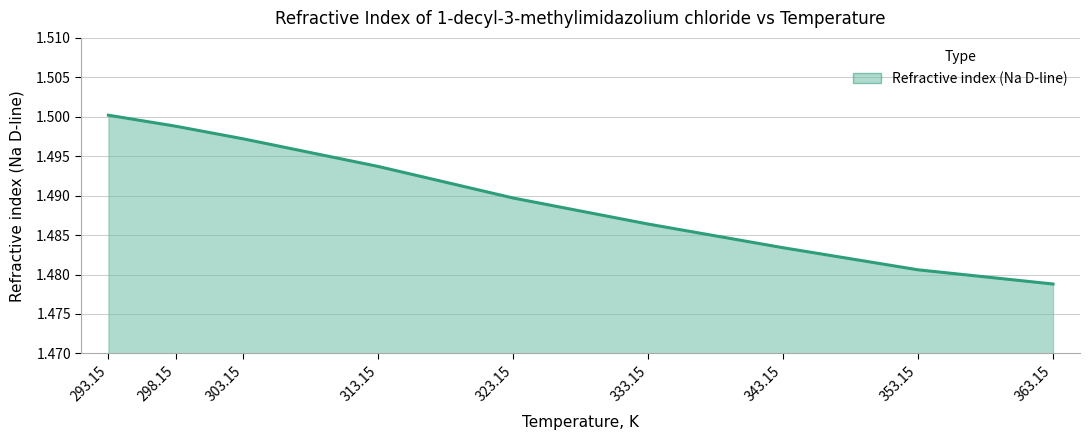

Which has a higher value, 298.15 or 323.15?

298.15